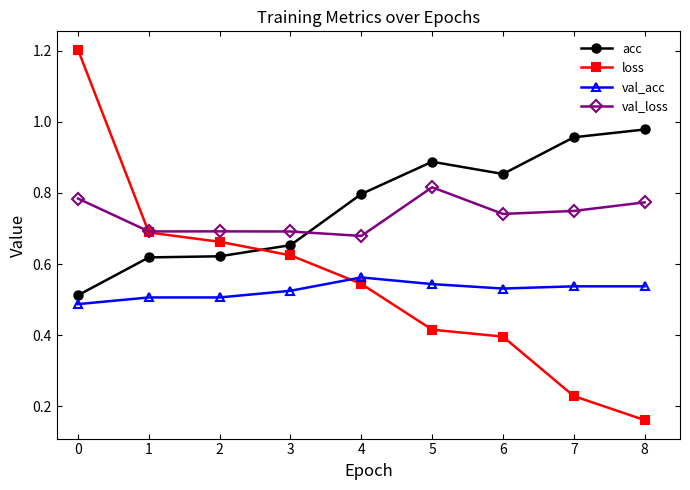

The value of val_loss at 4 is 1.1. True or false?

False